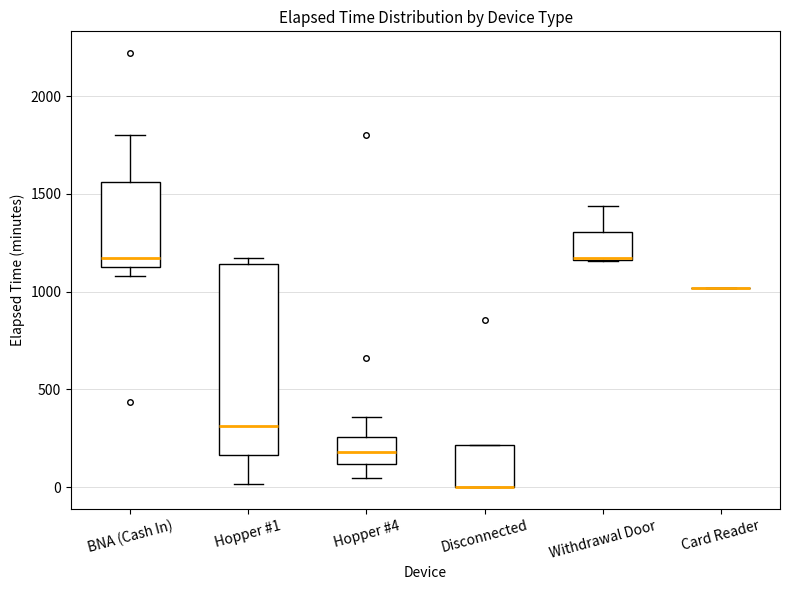

Comparing the boxes themselves (not the whiskers), which one is the tallest?

Hopper #1